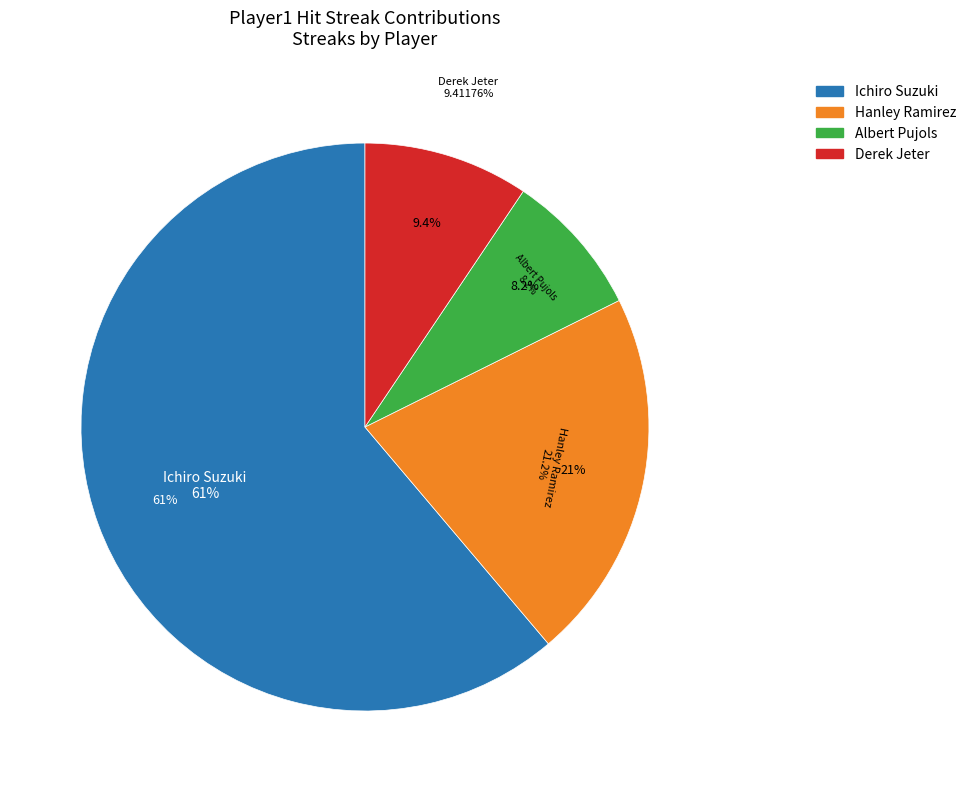

To the nearest percent, what is the average slice percentage?

25%